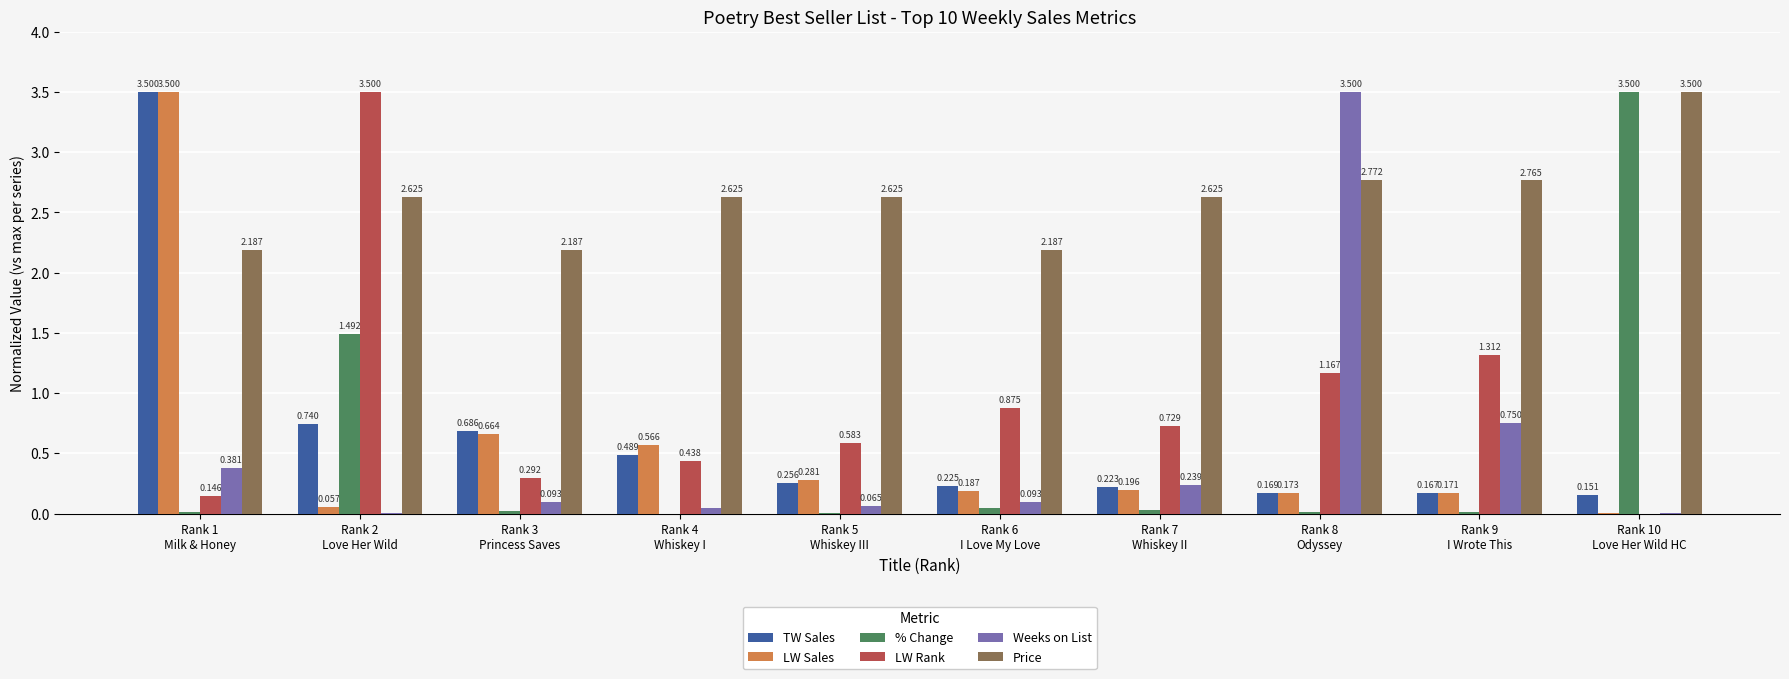

Which series has the largest total across all categories?

Price